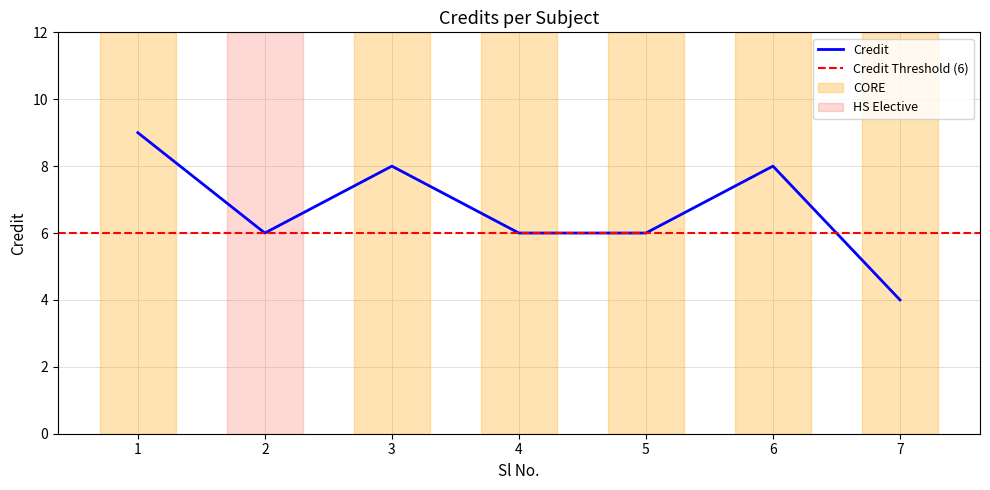

At which label does the data first exceed 6?

1